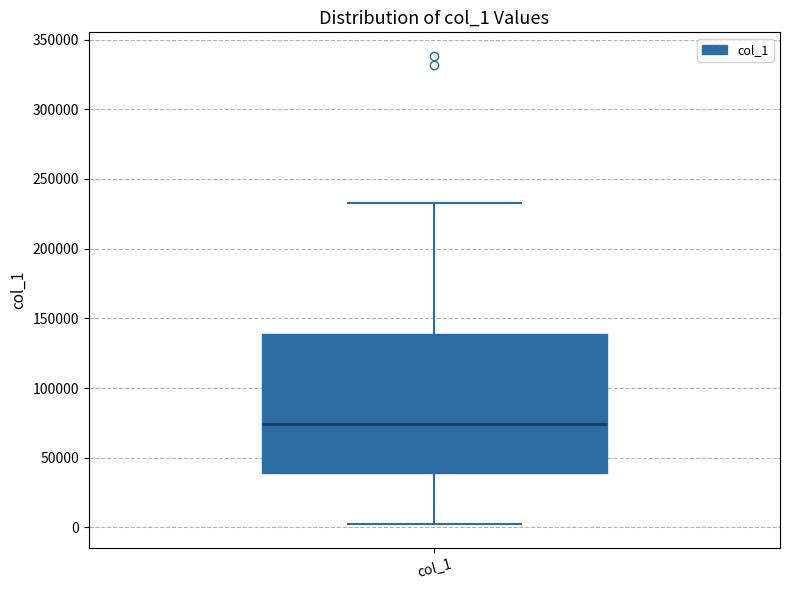

Read this box plot against the y-axis: the position of the median line, the range covered by the box, and the ends of both whiskers. The values are not printed on the chart, so give them approximately, as read against the axis.

median 75000, box 40000 to 140000, whiskers 0 to 235000